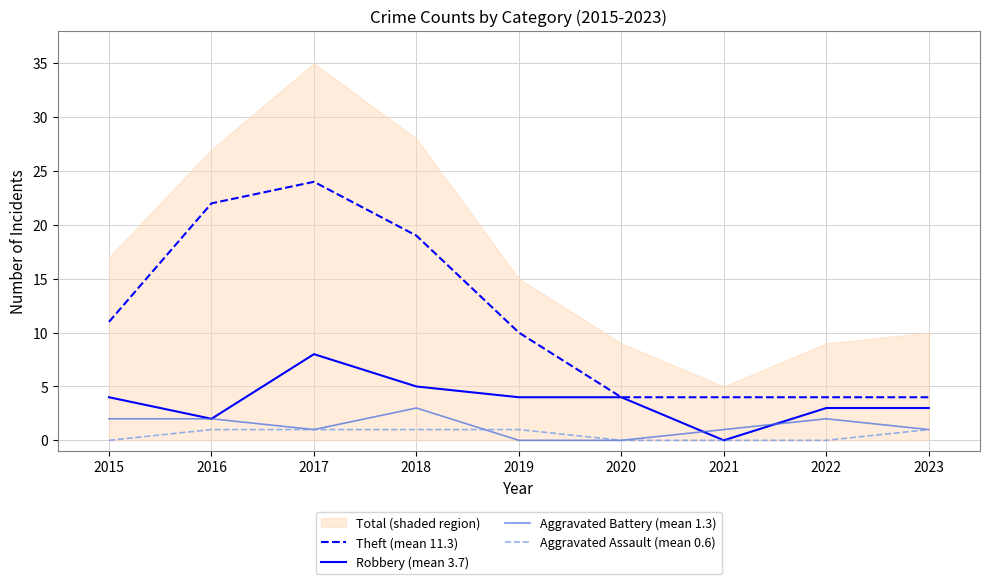

True or false: Aggravated Assault (mean 0.6) has more than 2 points higher than both neighbors.

False